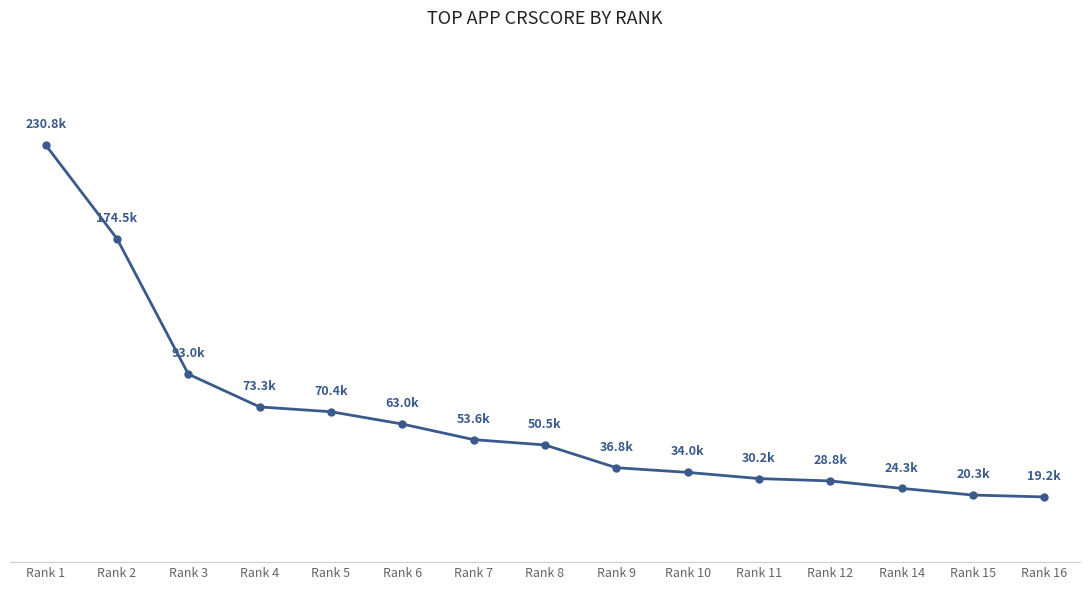

Is this an area chart (filled region under the line)?

No